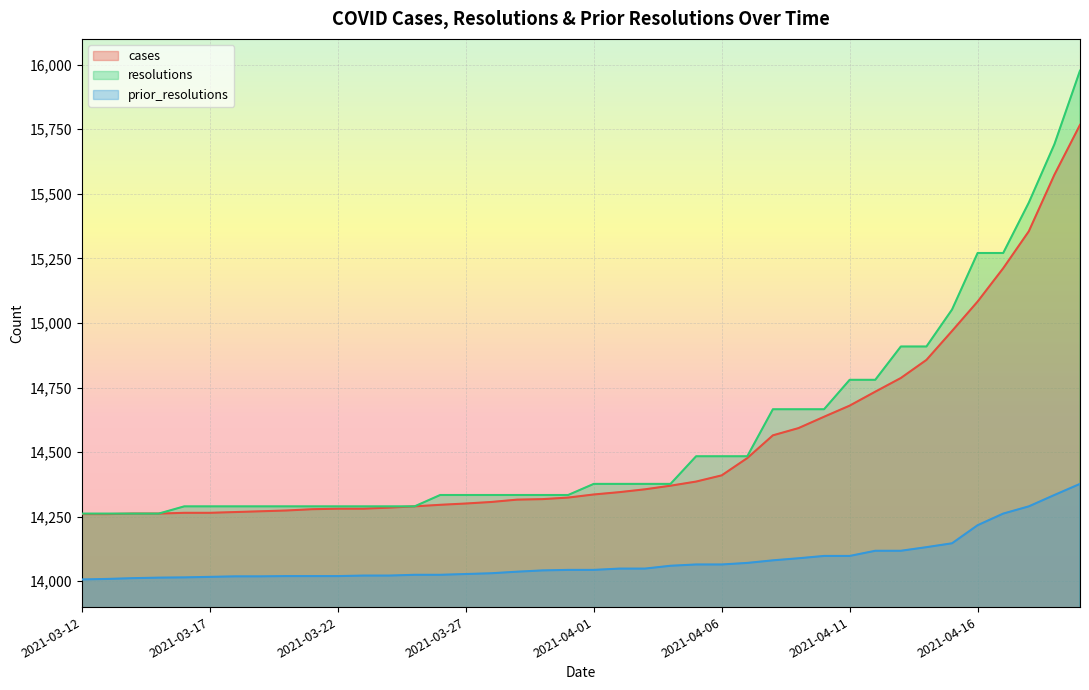

Reading right to left, transcribe all the data shown in this chart.

cases: 15767	15574	15355	15212	15083	14969	14857	14787	14734	14680	14637	14593	14565	14477	14410	14386	14370	14356	14345	14336	14324	14318	14316	14307	14301	14296	14290	14285	14281	14281	14279	14274	14271	14268	14265	14265	14262	14262	14260	14260
resolutions: 15977	15692	15466	15271	15271	15052	14909	14909	14780	14780	14666	14666	14666	14484	14484	14484	14377	14377	14377	14377	14334	14334	14334	14334	14334	14334	14290	14290	14290	14290	14290	14290	14290	14290	14290	14290	14262	14262	14262	14262
prior_resolutions: 14377	14334	14290	14262	14217	14147	14132	14118	14118	14098	14098	14089	14081	14071	14065	14065	14060	14049	14049	14044	14044	14042	14037	14031	14028	14025	14025	14022	14022	14020	14020	14020	14019	14019	14017	14015	14014	14012	14009	14007